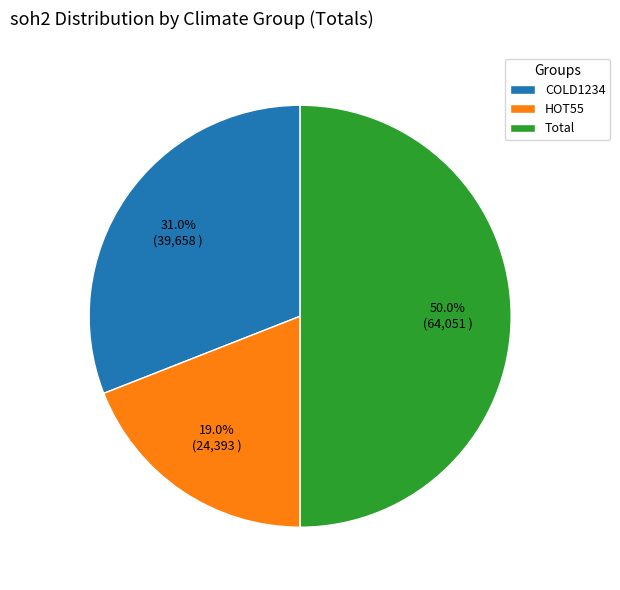

Which category has the smallest portion of the pie?

HOT55